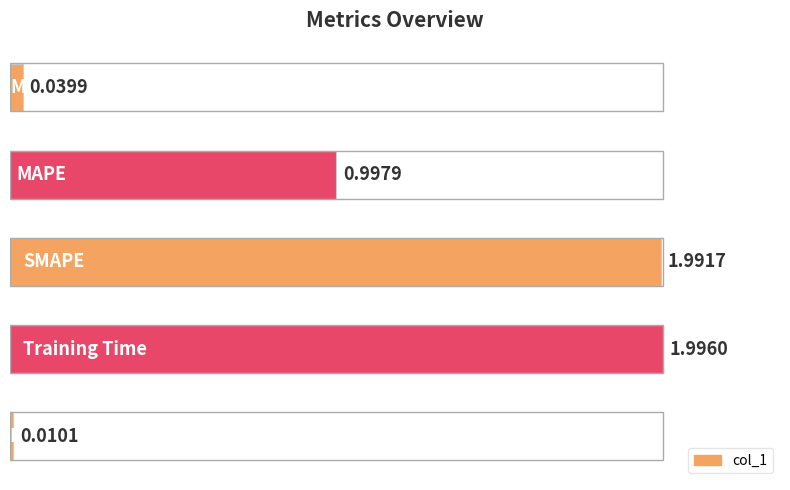

What is the difference between the second highest and second lowest values?

2.0